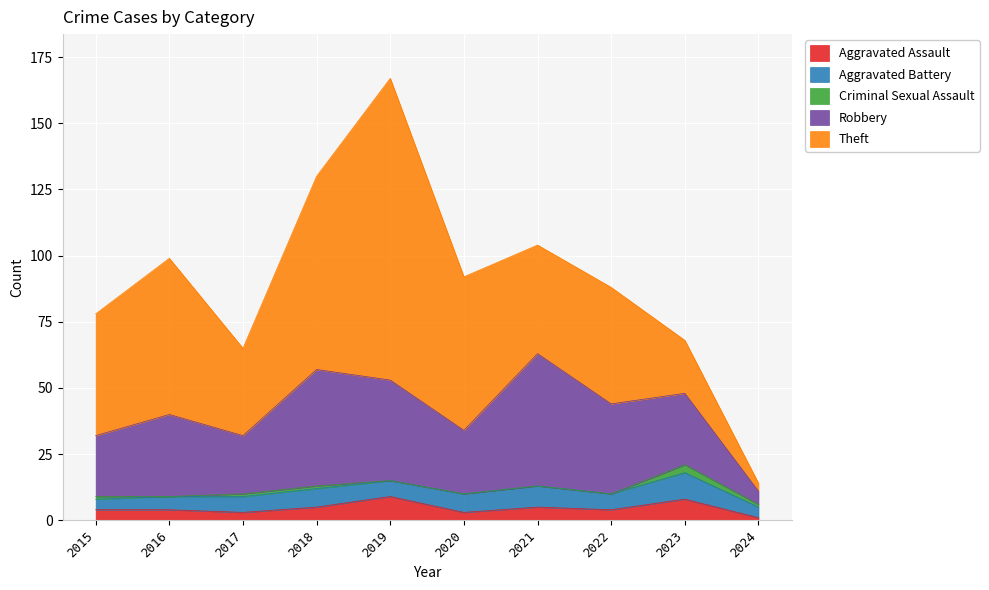

True or false: Aggravated Assault has a value of 1 at 2017.

False